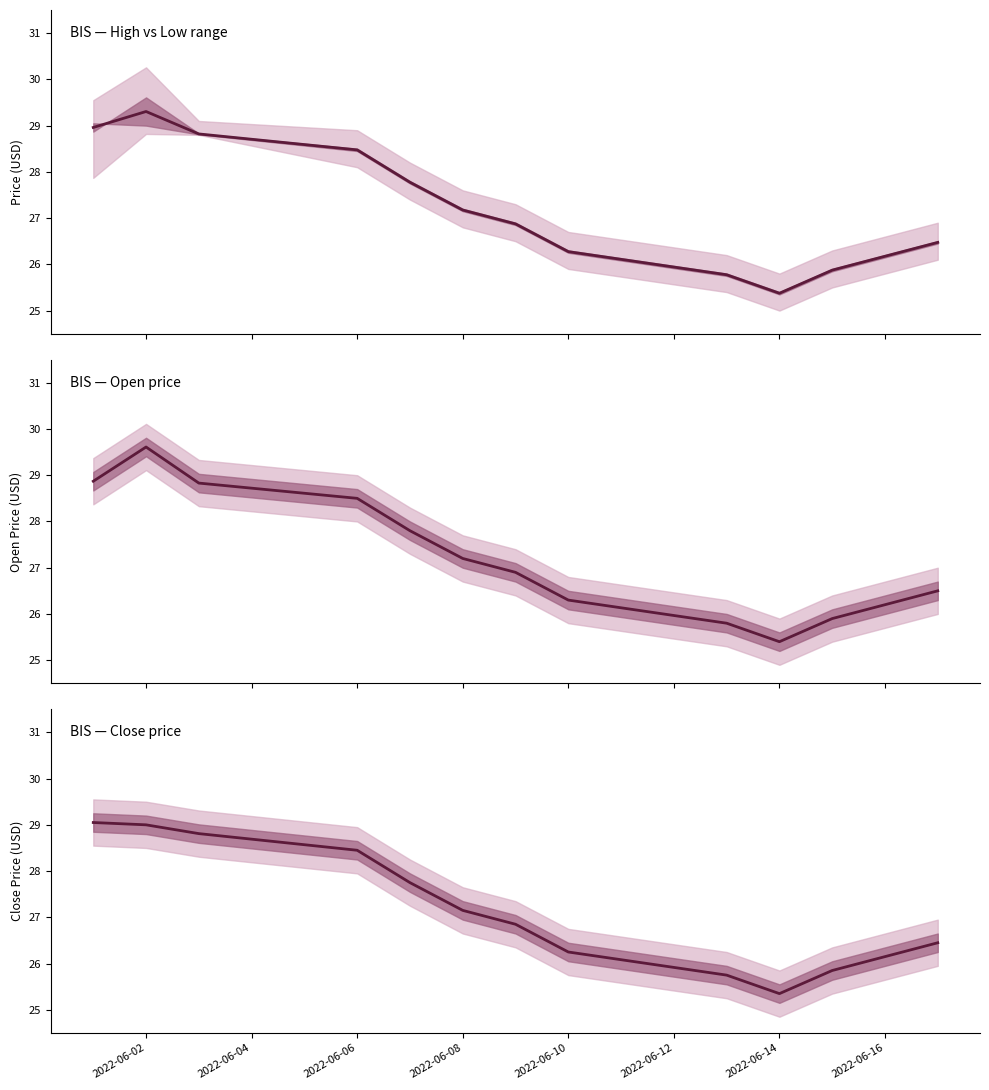

Reading left to right, extract all data points from this chart.

29.1	29.0	28.8	28.4	27.8	27.1	26.9	26.2	25.8	25.4	25.9	26.1	26.4